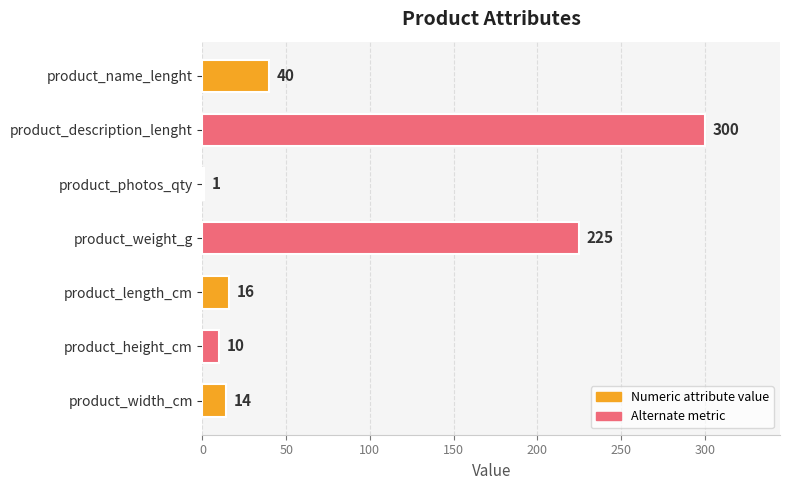

Which category has the highest value across all series?

product_description_lenght